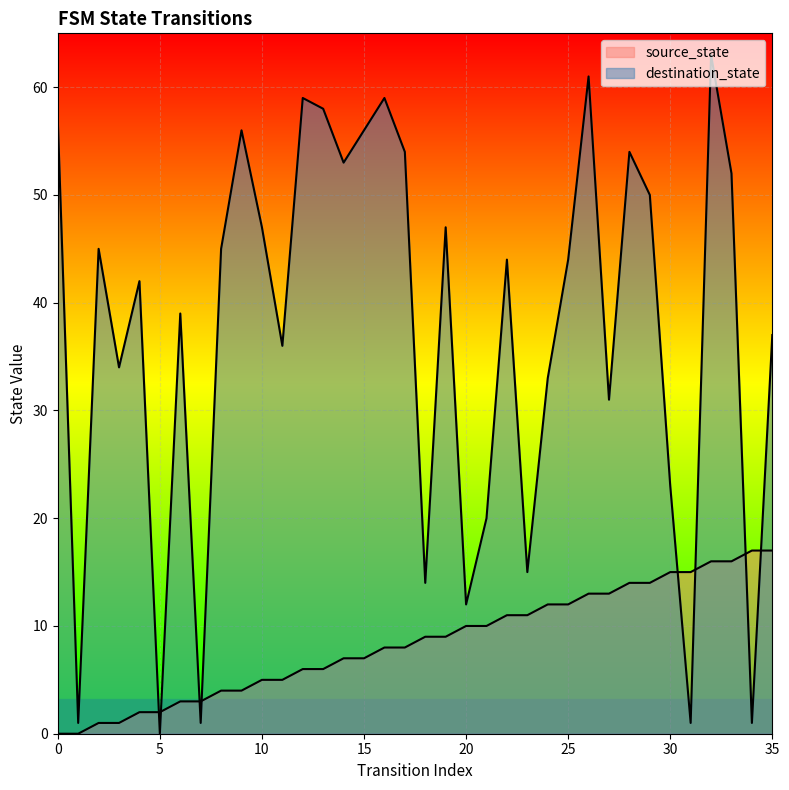

At which category is the sum across all series the highest?

32